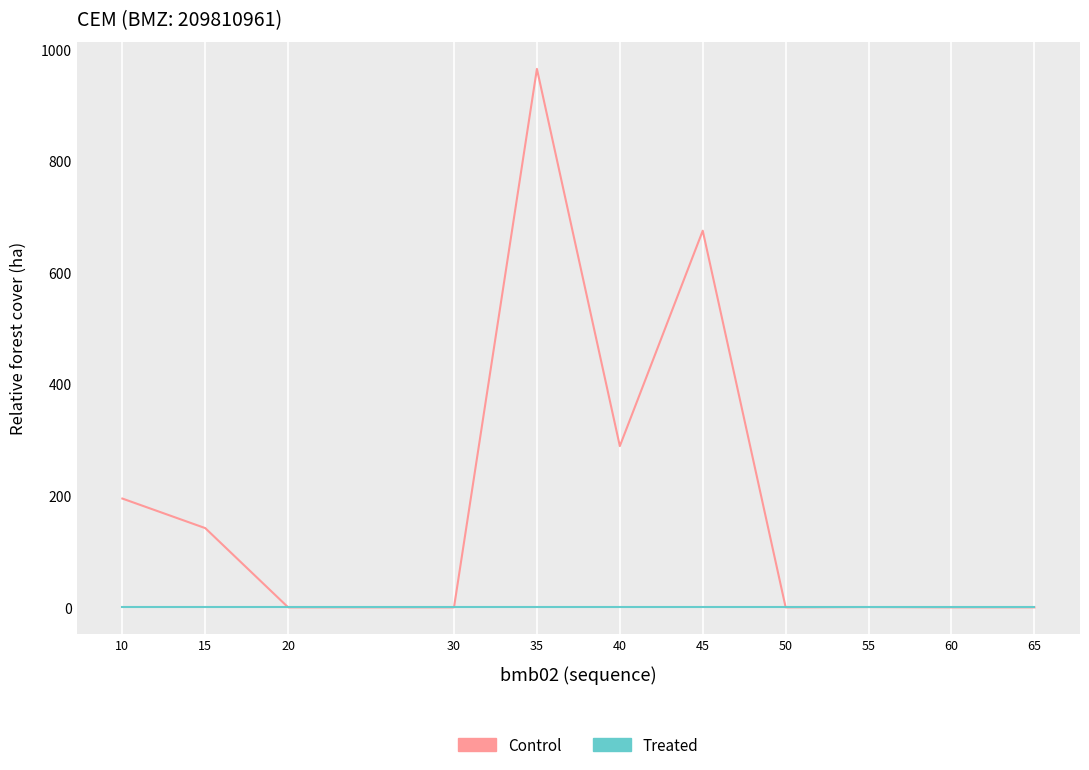

Which series ends up on top after the final intersection of Treated and Control?

Treated